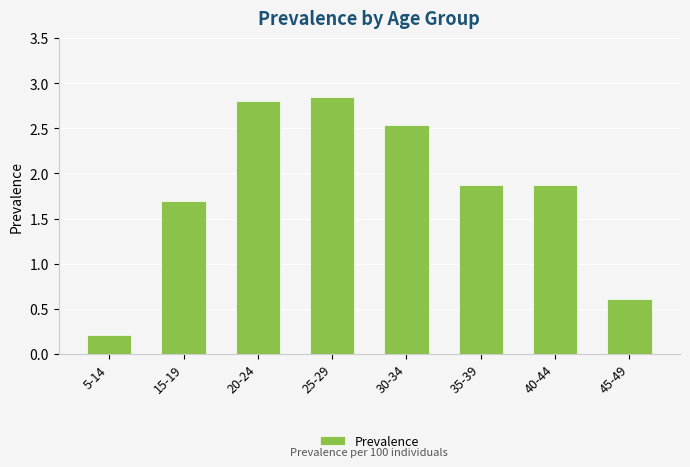

What is the difference between the second highest and minimum values?

2.6